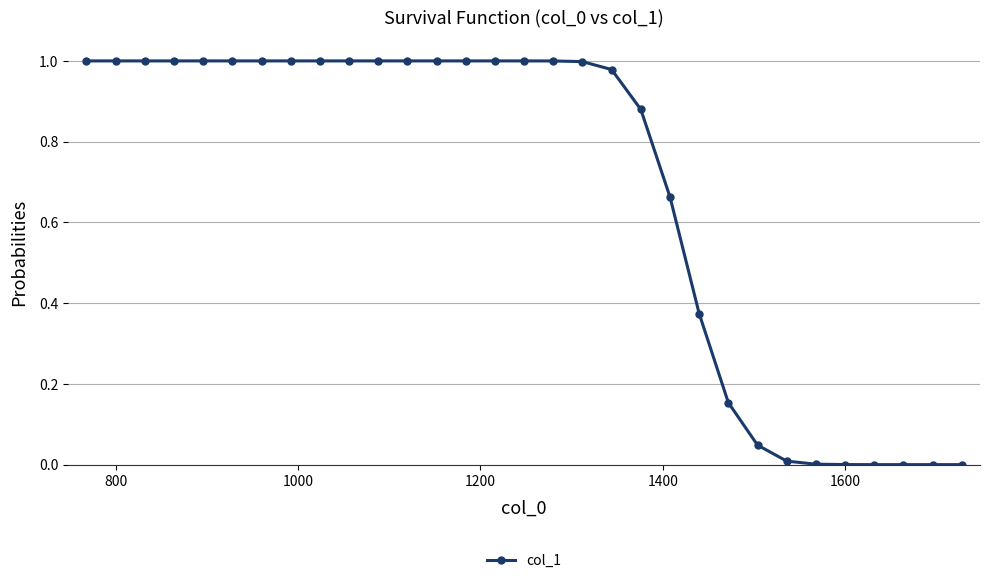

What is the sum of all values?

21.1